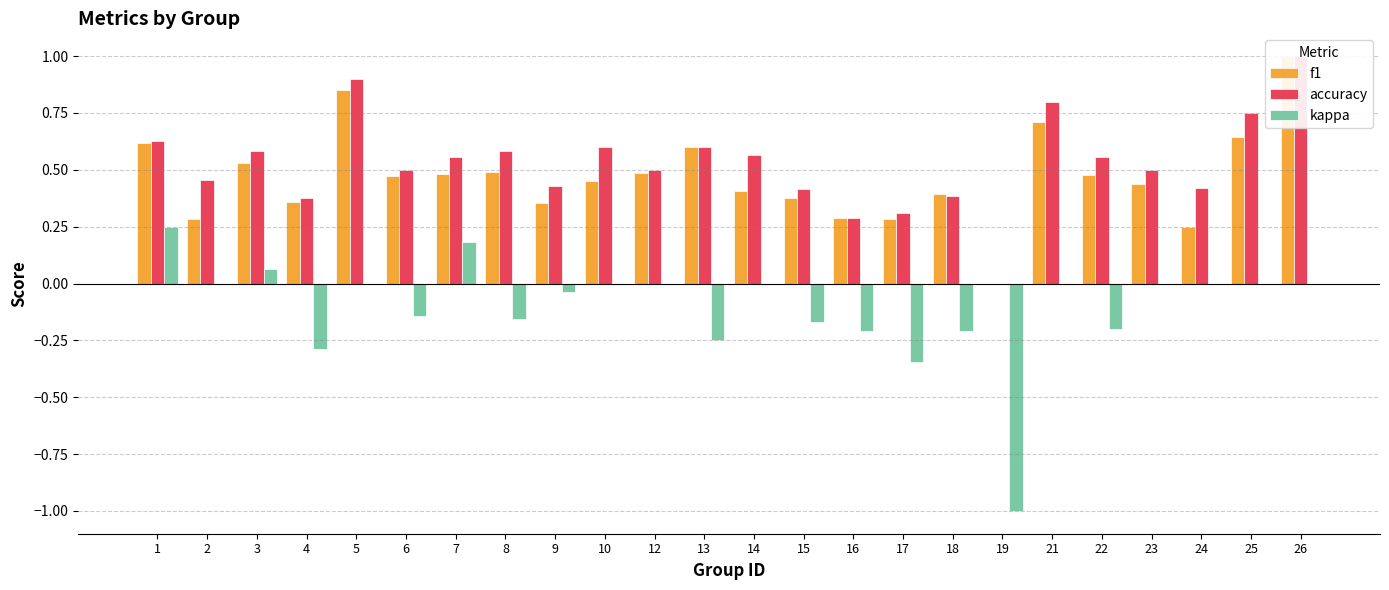

At which category is the sum across all series the highest?

26